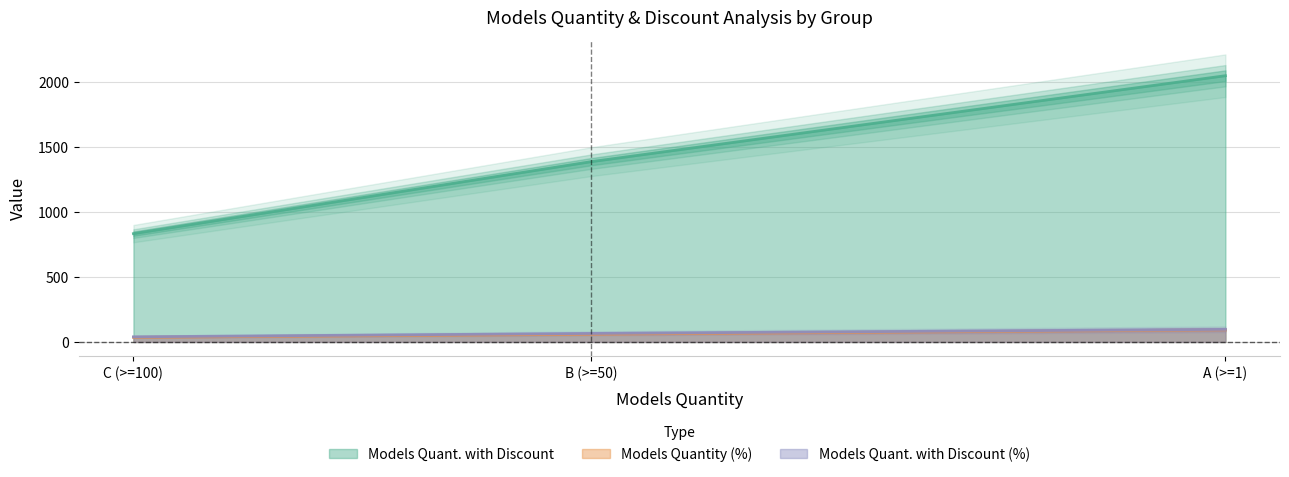

How many data points in Models Quantity (%) are above 1388?

1